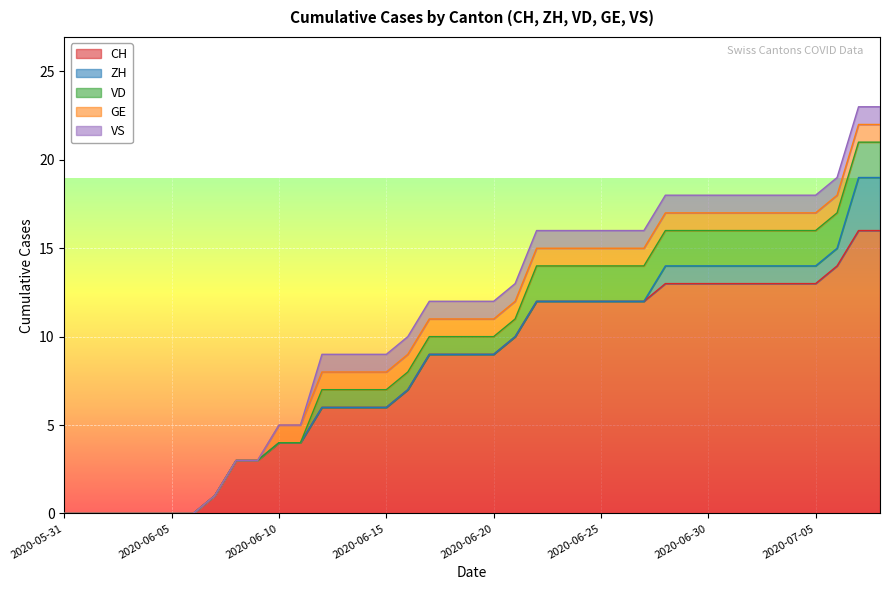

What is the label of the 31st point from the right?

2020-06-08